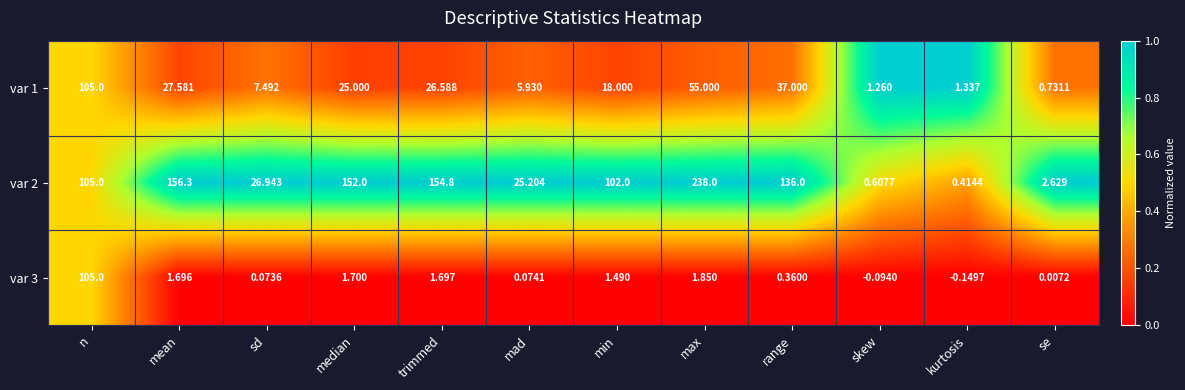

At which label is var 1 closest to 52?

max